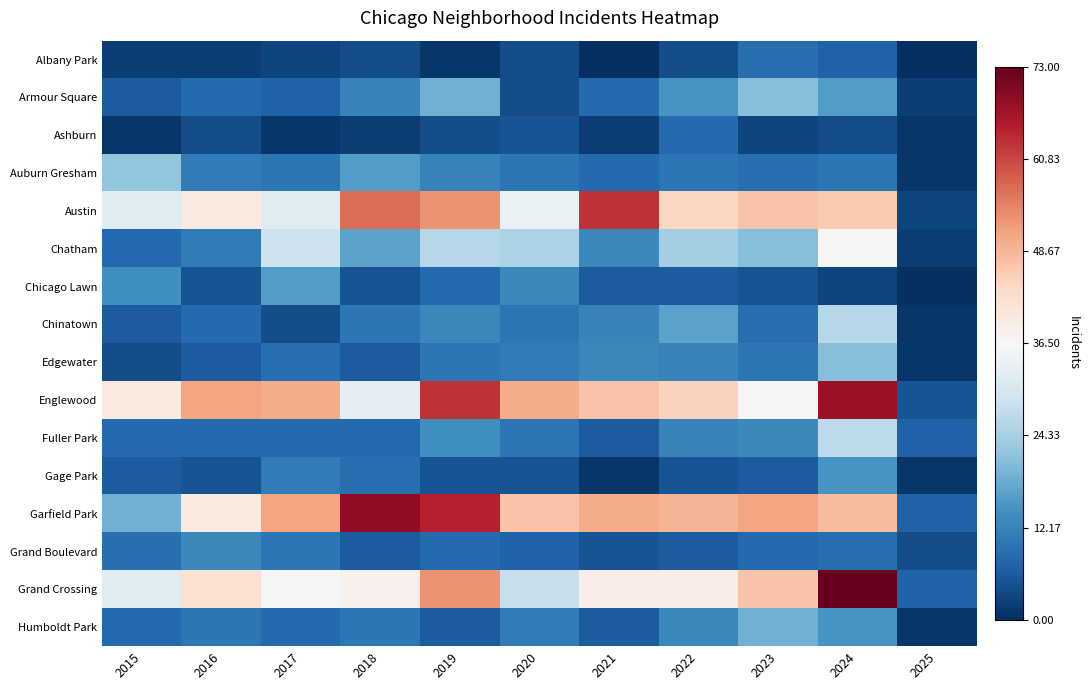

Which has a higher value, 2015 or 2019?

2015